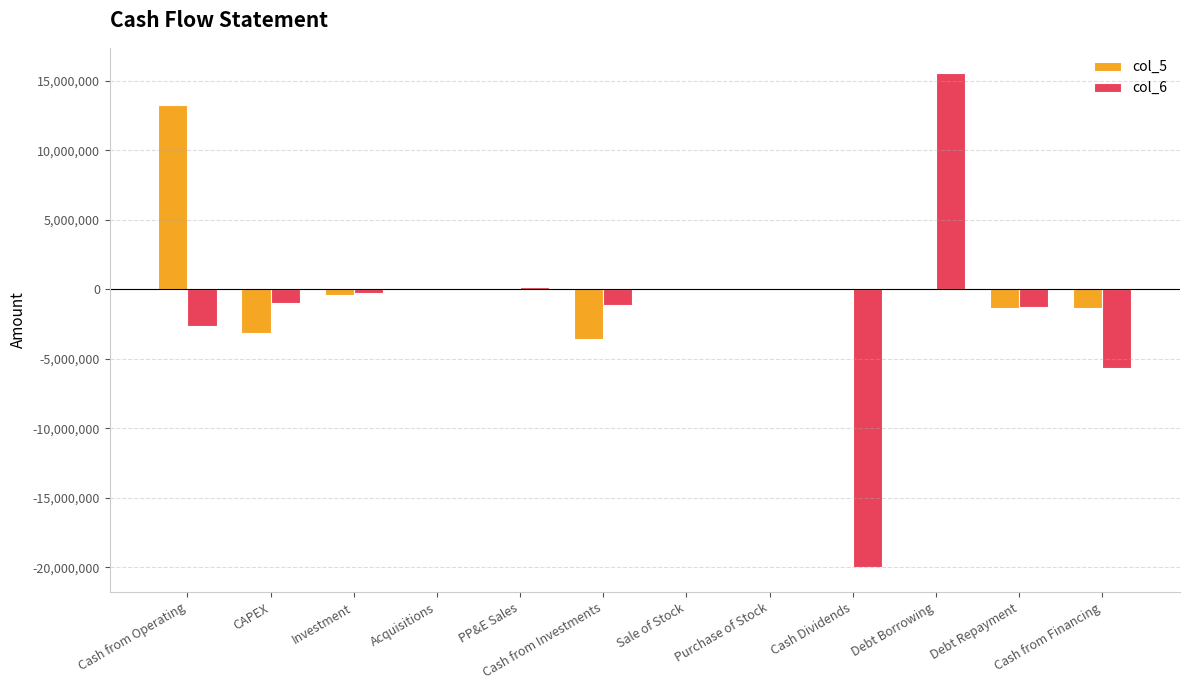

Does the chart contain stacked bars?

No